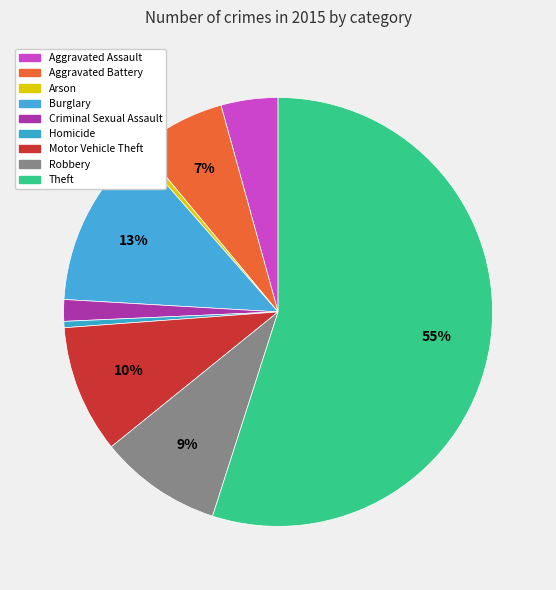

What is the smallest slice in the pie chart?

Arson